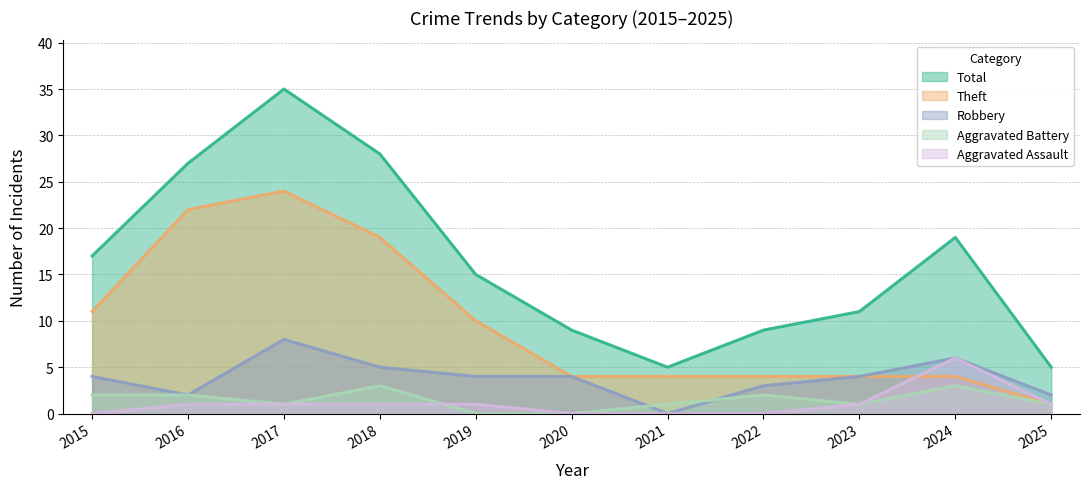

What is the difference between the highest and lowest values at 2023?

10